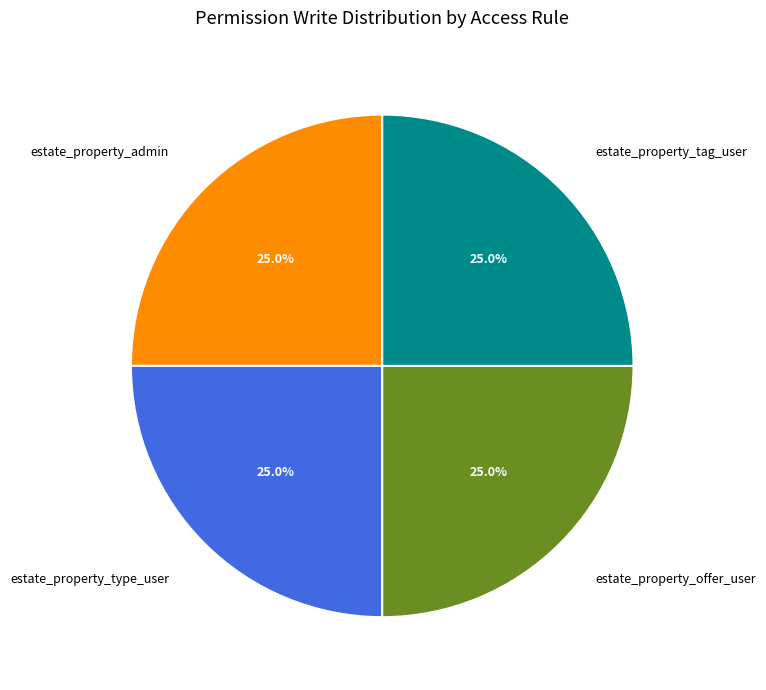

Approximately how many times larger is the value at estate_property_tag_user compared to estate_property_offer_user?

1.0